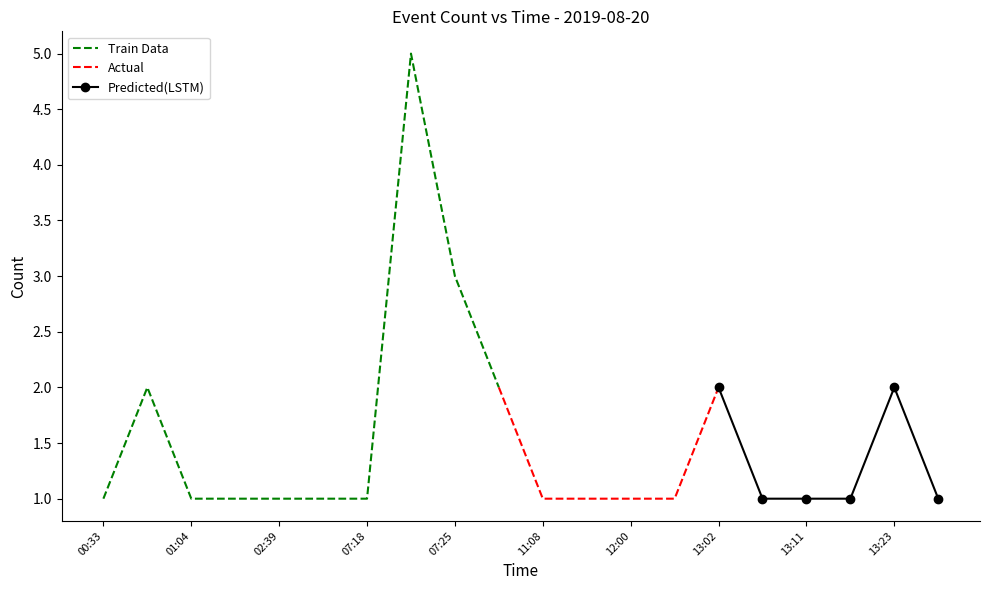

At which label is the value closest to 3?

07:25